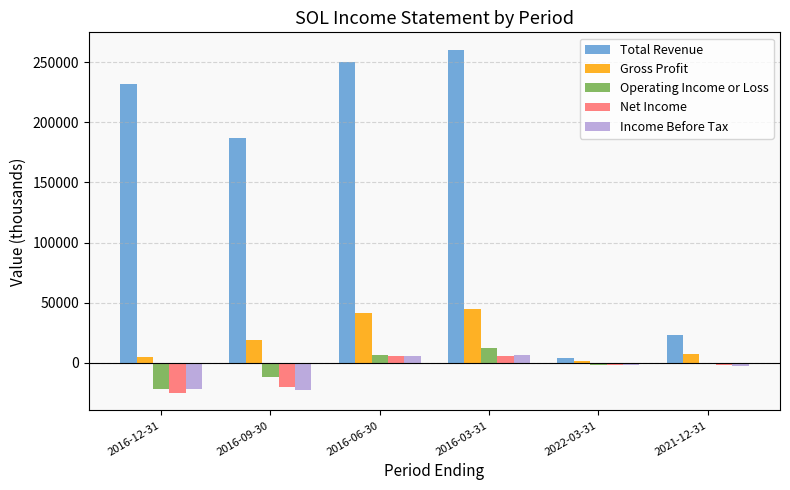

Count the number of categories in the chart.

6